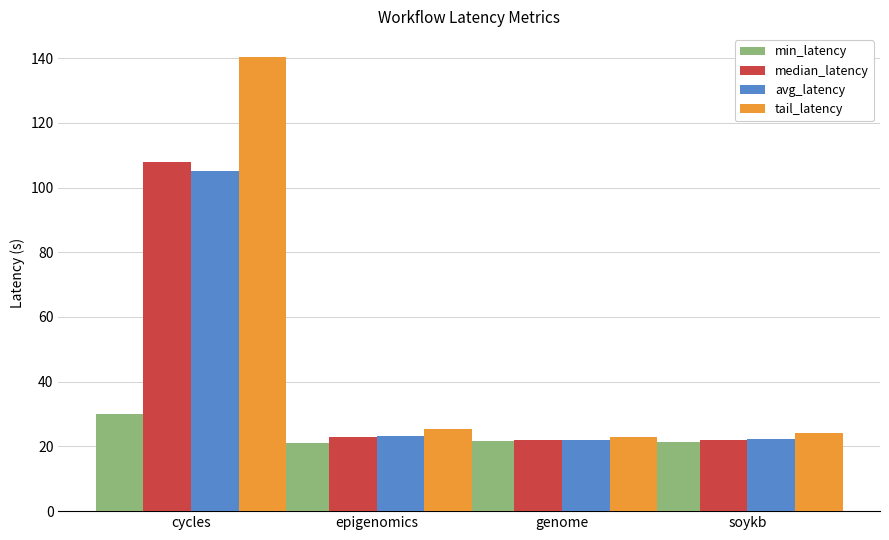

Which series has the widest spread of values?

tail_latency